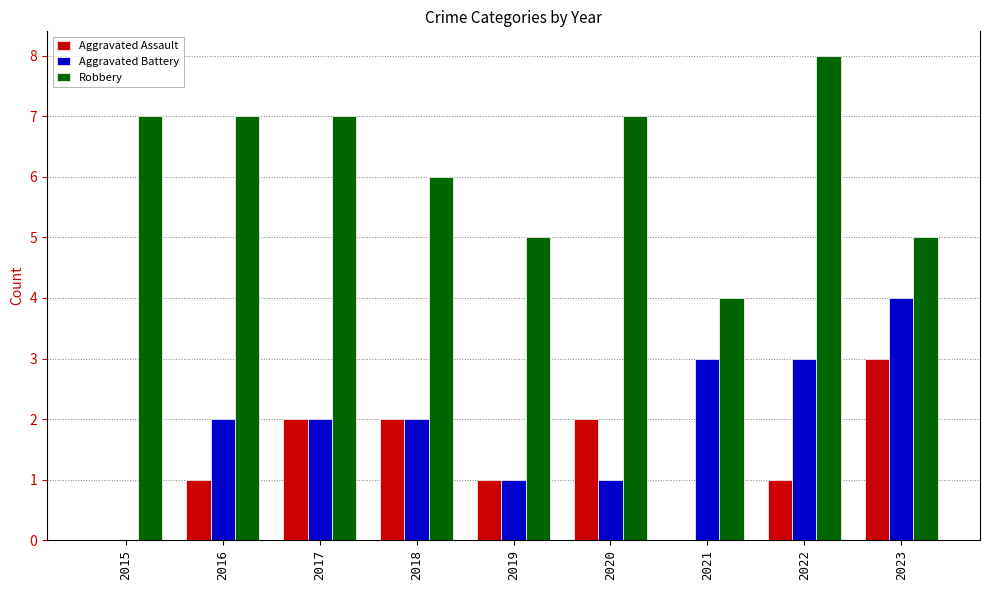

What is the sum of all Aggravated Battery values?

18